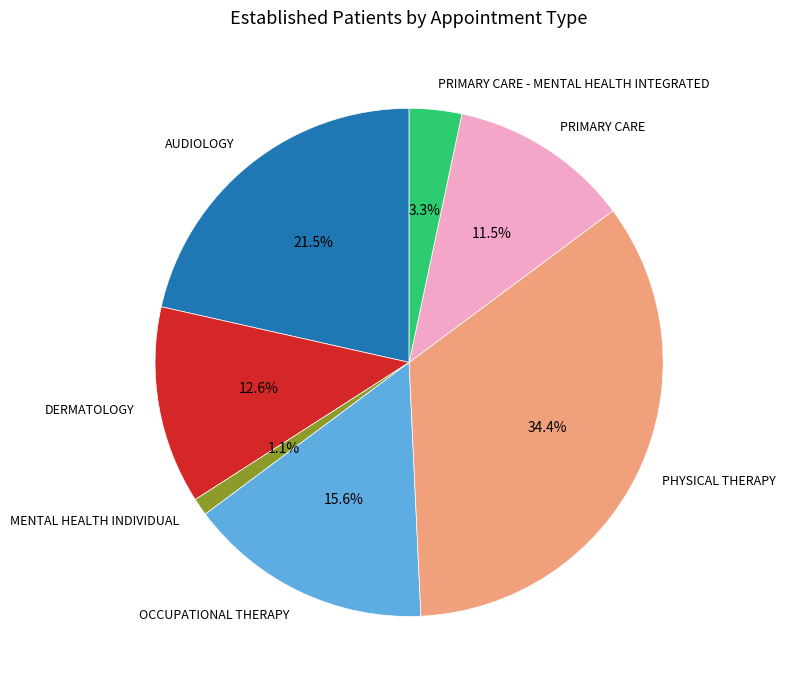

How much of the chart is everything except AUDIOLOGY?

78.5%